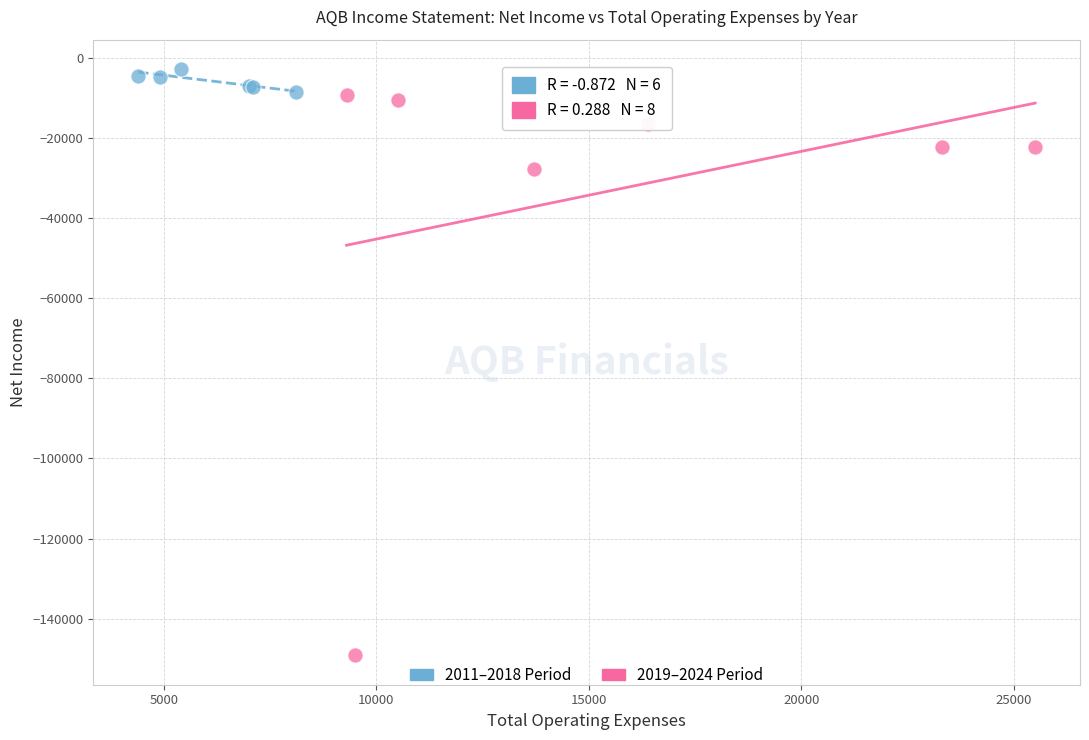

Which series contains the highest Y value?

2011–2018 Period